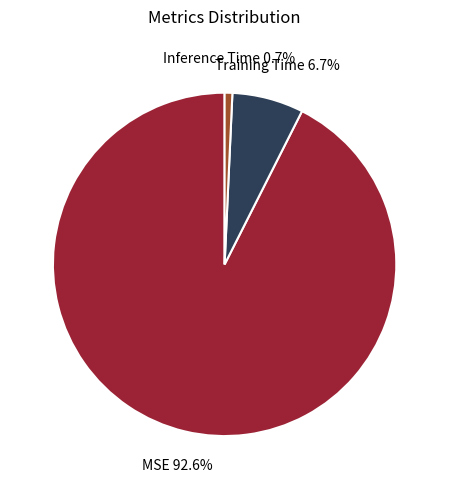

Which has a higher value, Training Time or MSE?

MSE